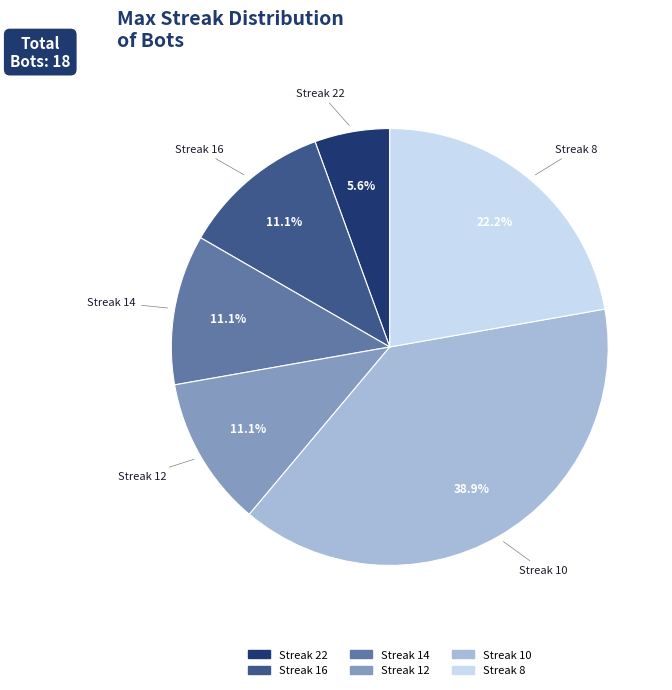

Does any single category account for the majority?

No